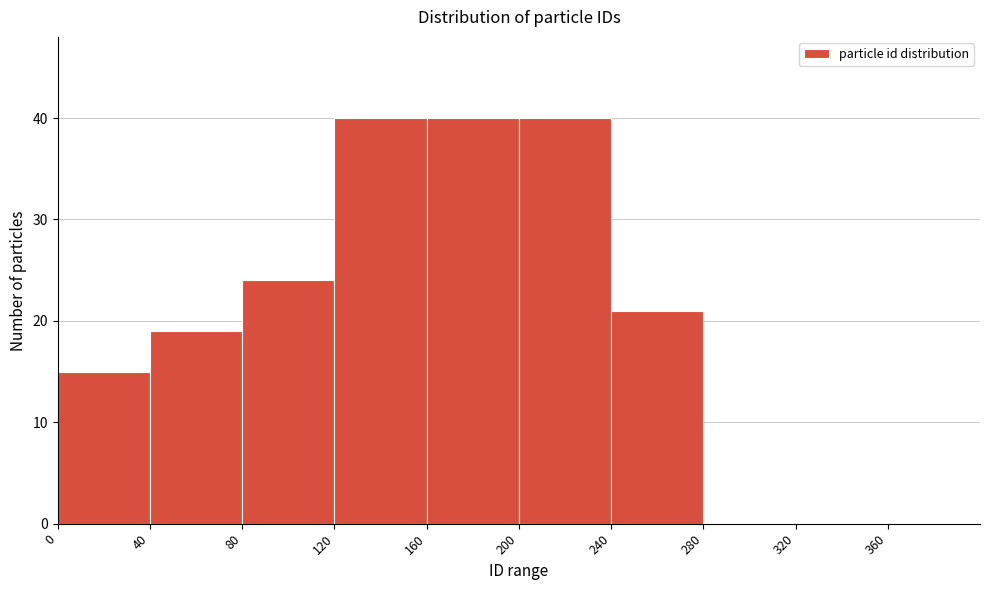

Reading left to right, list every bar in this chart as the range it spans on the x-axis followed by its height. The values are not printed on the chart, so give them approximately, as read against the axis.

0 to 40: 15
40 to 80: 19
80 to 120: 24
120 to 160: 40
160 to 200: 40
200 to 240: 40
240 to 280: 21
280 to 320: 0
320 to 360: 0
360 to 400: 0